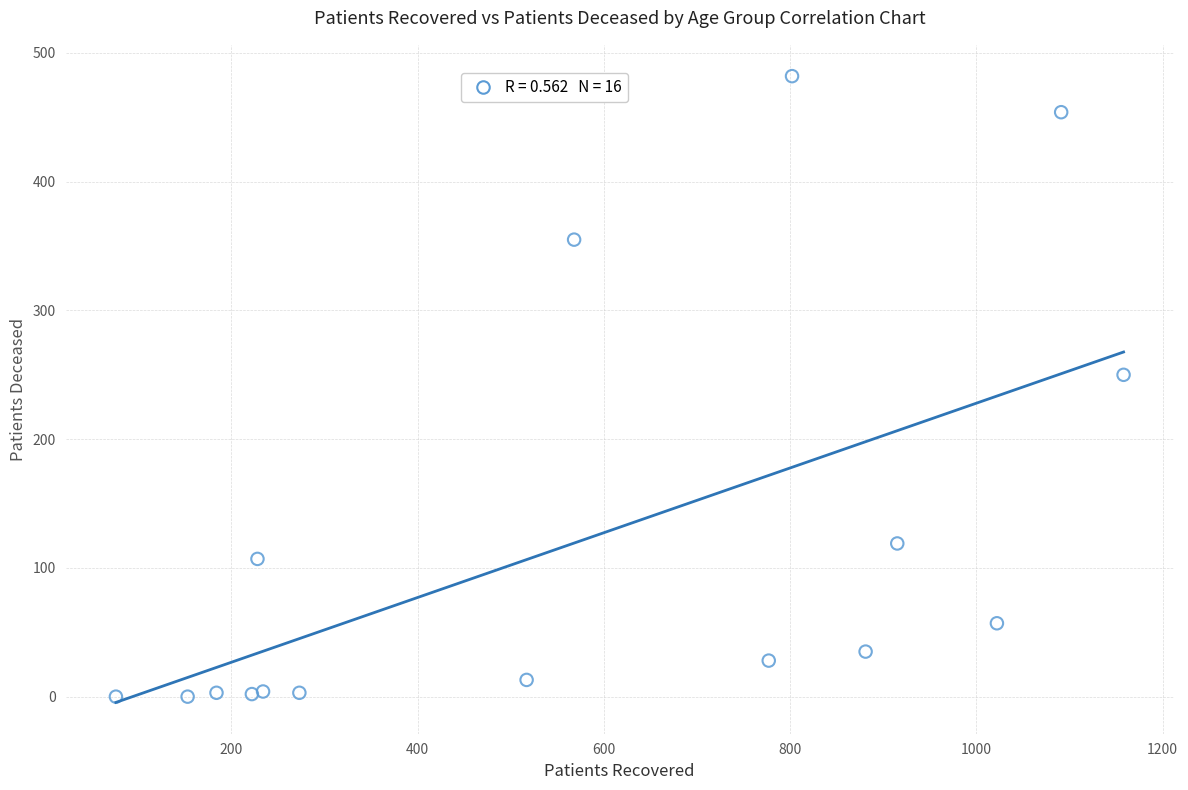

What Y value in the scatter plot is closest to 241?

250